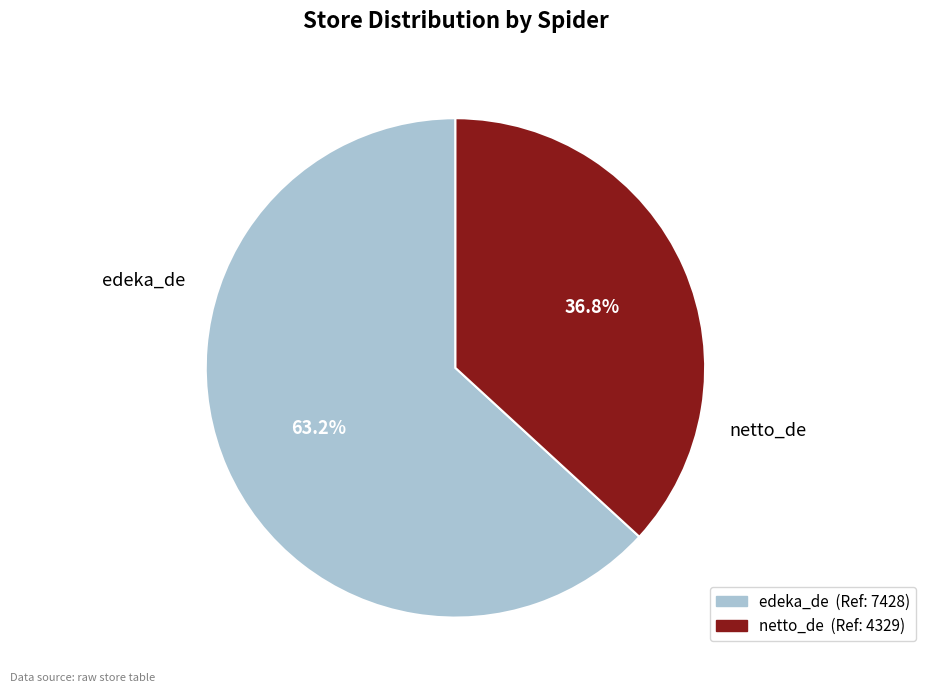

To the nearest percent, what percentage of the pie is edeka_de?

63%